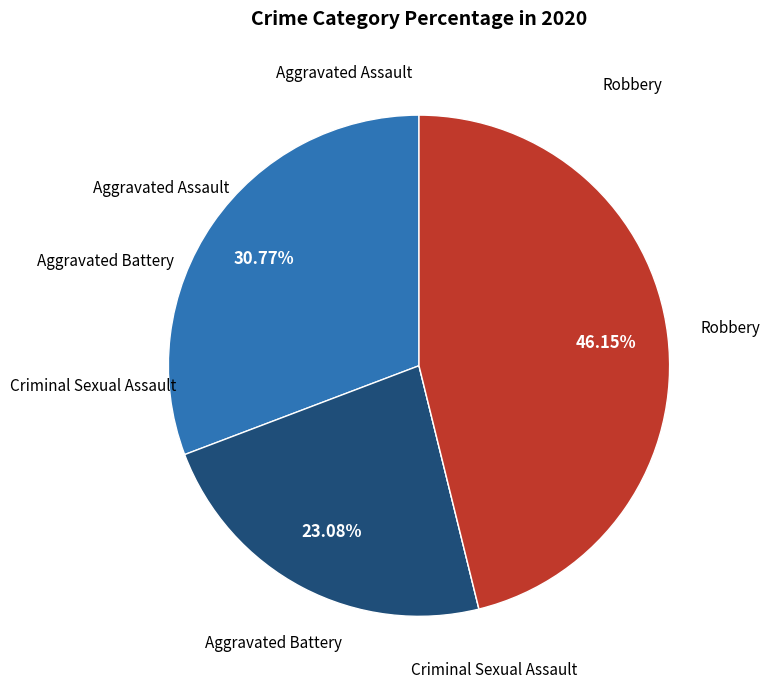

Does any single category account for the majority?

No